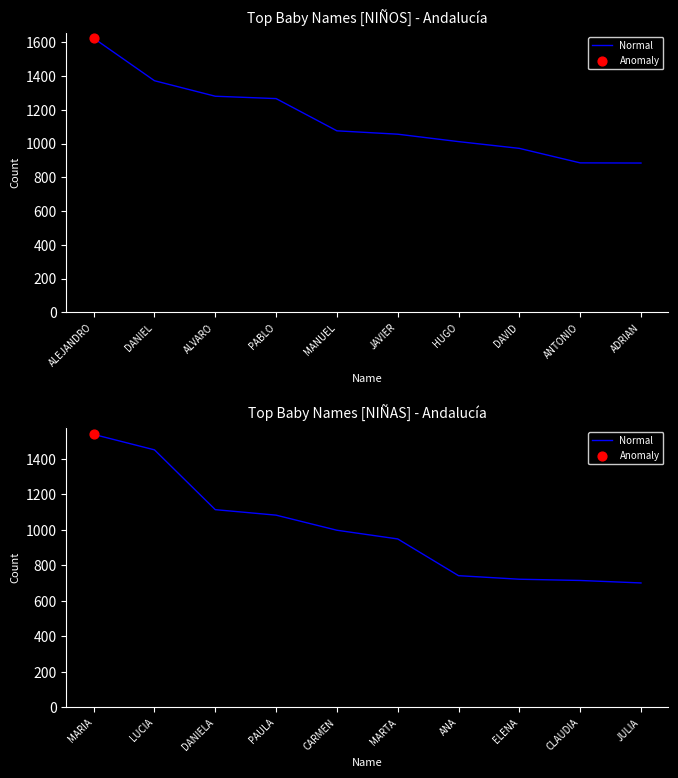

What is the ratio of the value at MARIA to the value at CARMEN?

1.5